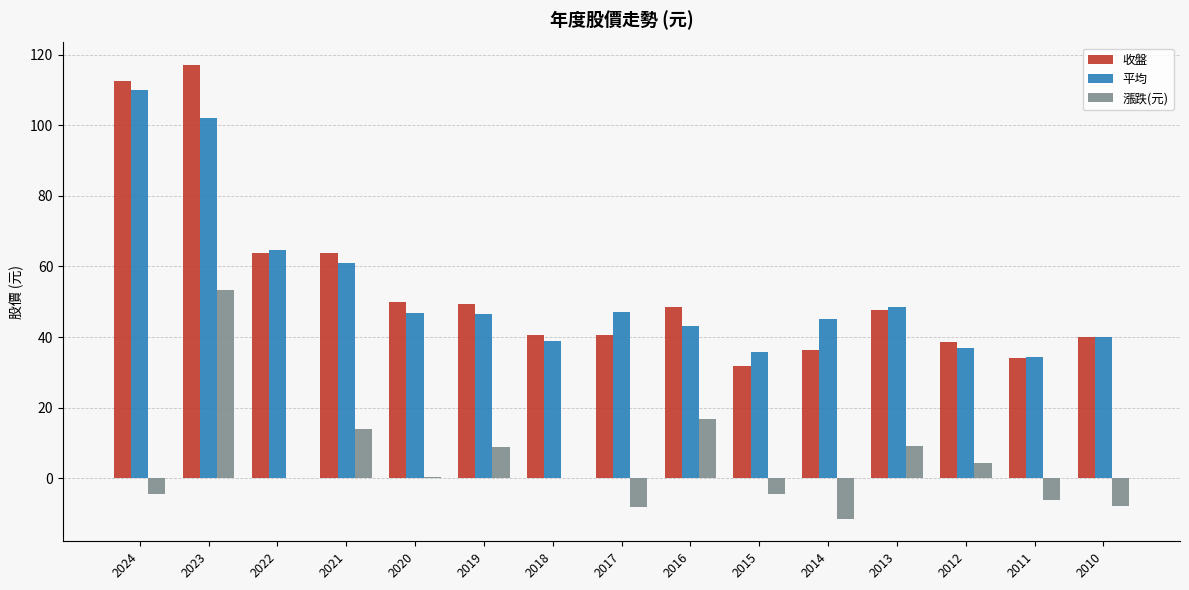

What is the total value across all series at 2024?

218.0